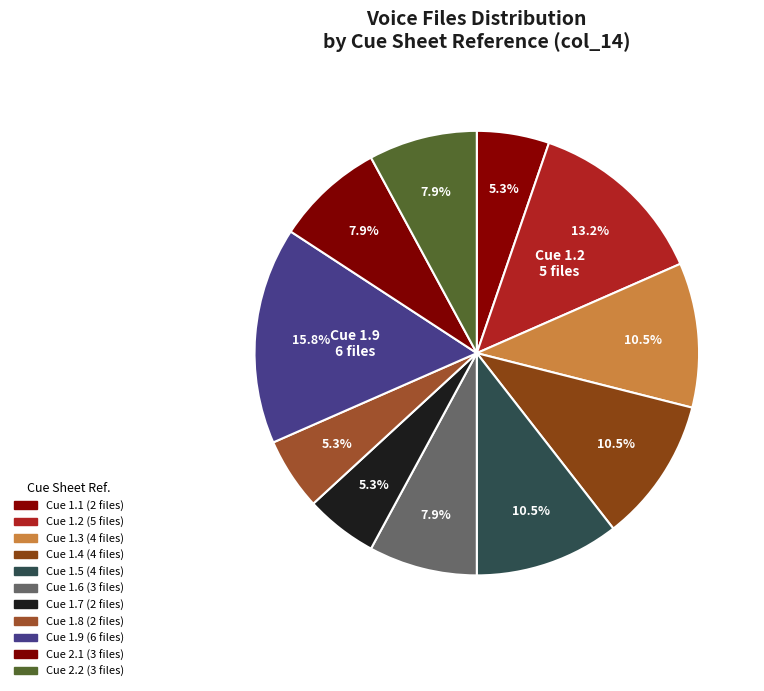

How many segments does this pie chart have?

11